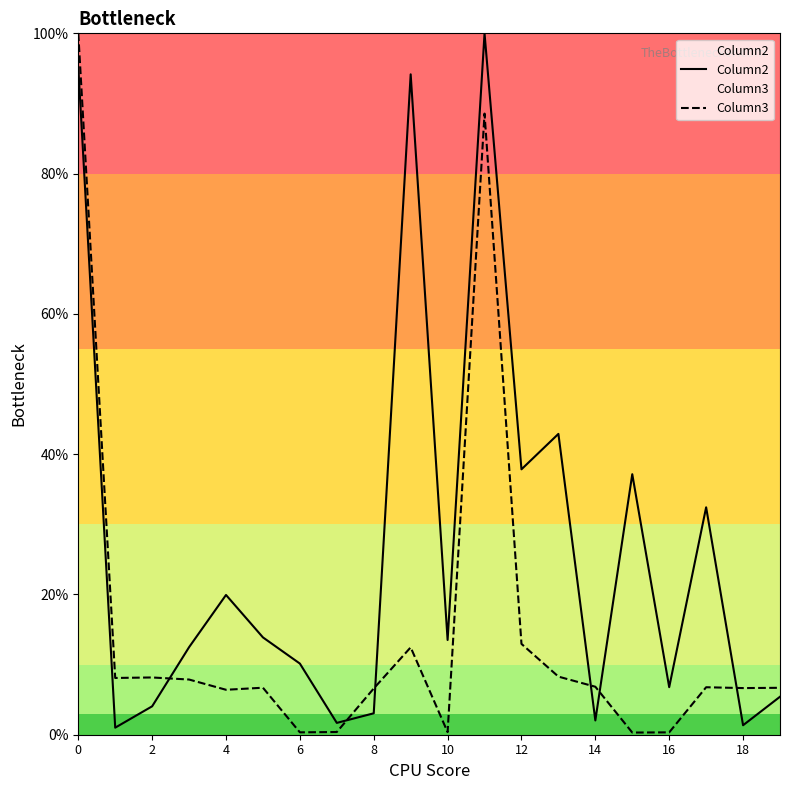

What is the sum of all Column2 values?

5.3